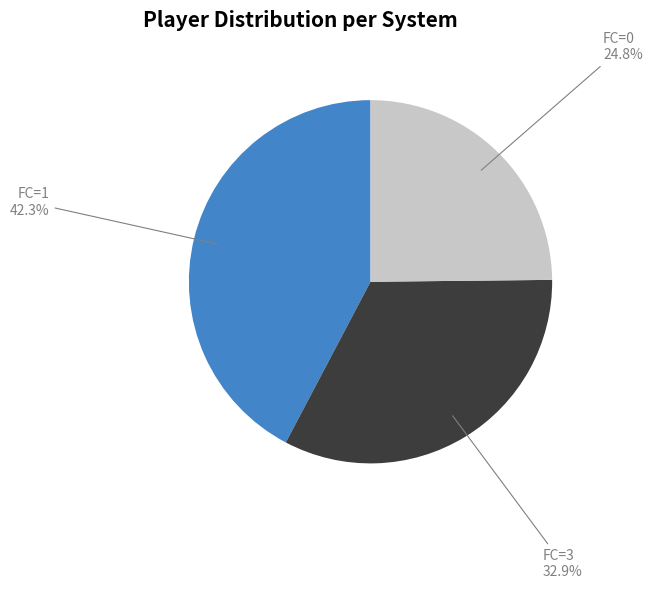

Which category has the biggest portion of the pie?

FC=1